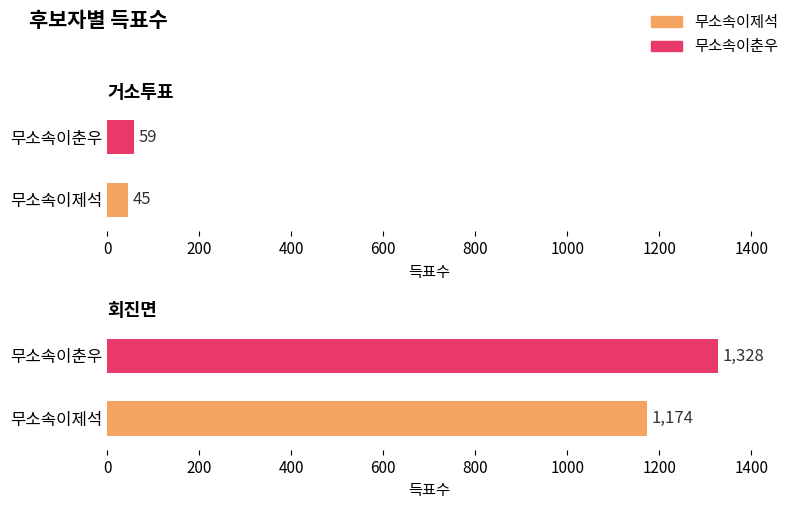

What is the difference between the maximum and minimum values in the 무소속이제석 series?

1129